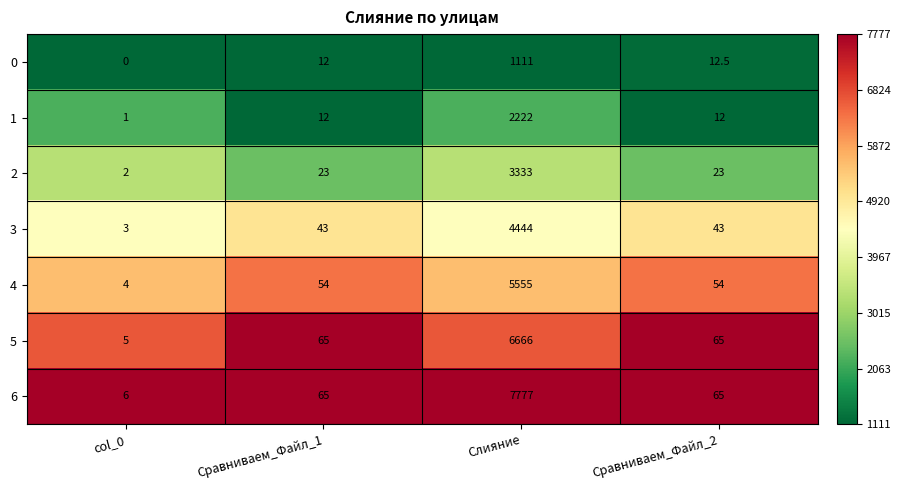

What is the difference between the 2 values at Сравниваем_Файл_1 and col_0?

21.0